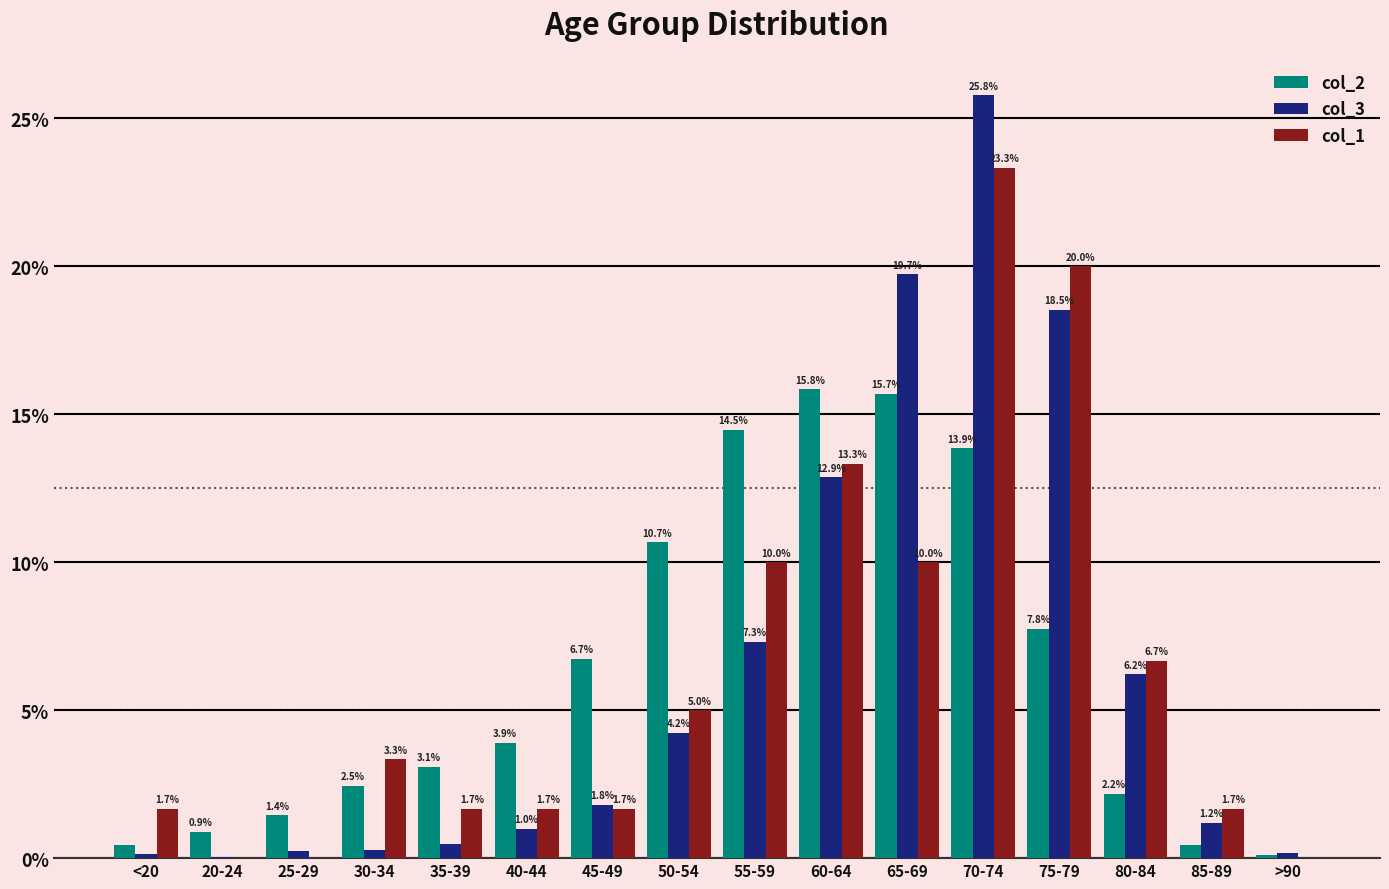

True or false: col_2 has a value of 19.2 at 70-74.

False